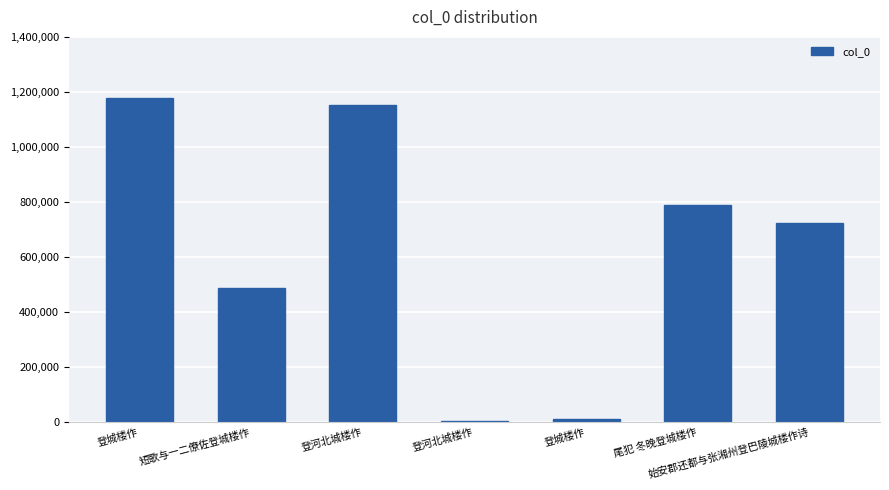

What is the minimum value shown in the chart?

2987